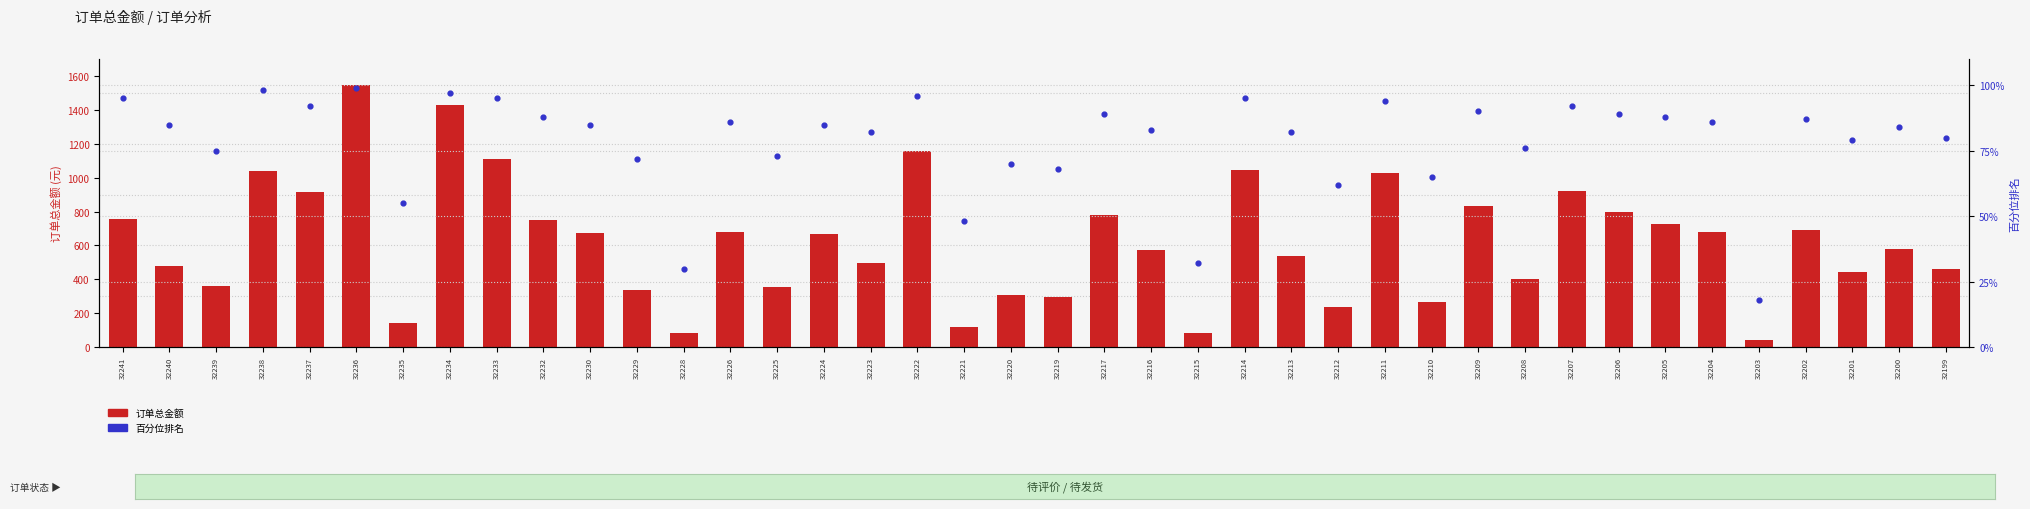

What are all the series names shown in the legend?

订单总金额, 百分位排名